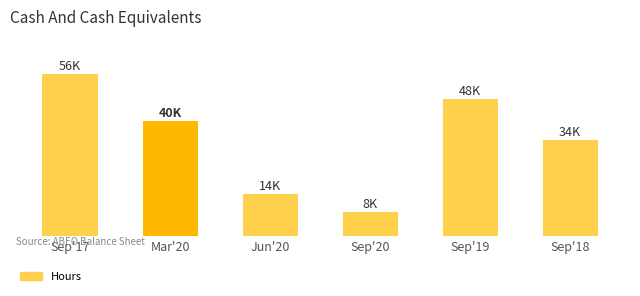

Is it true that the value at Sep'18 is 33600?

True